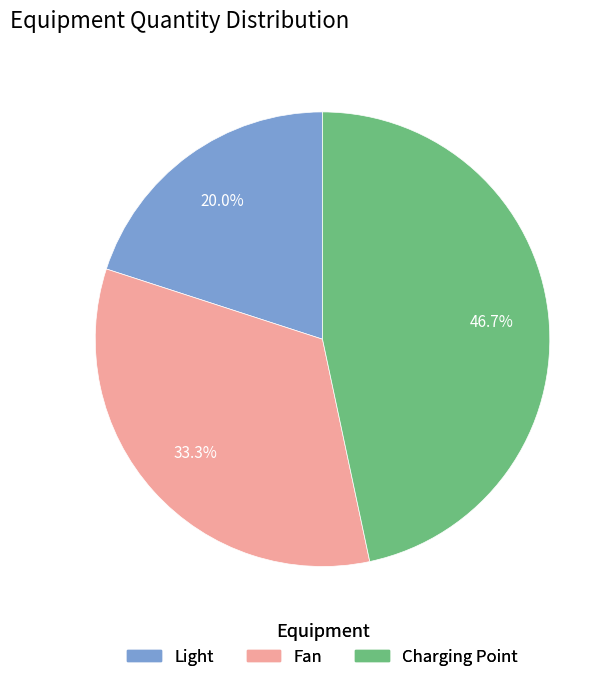

Does any single category account for the majority?

No